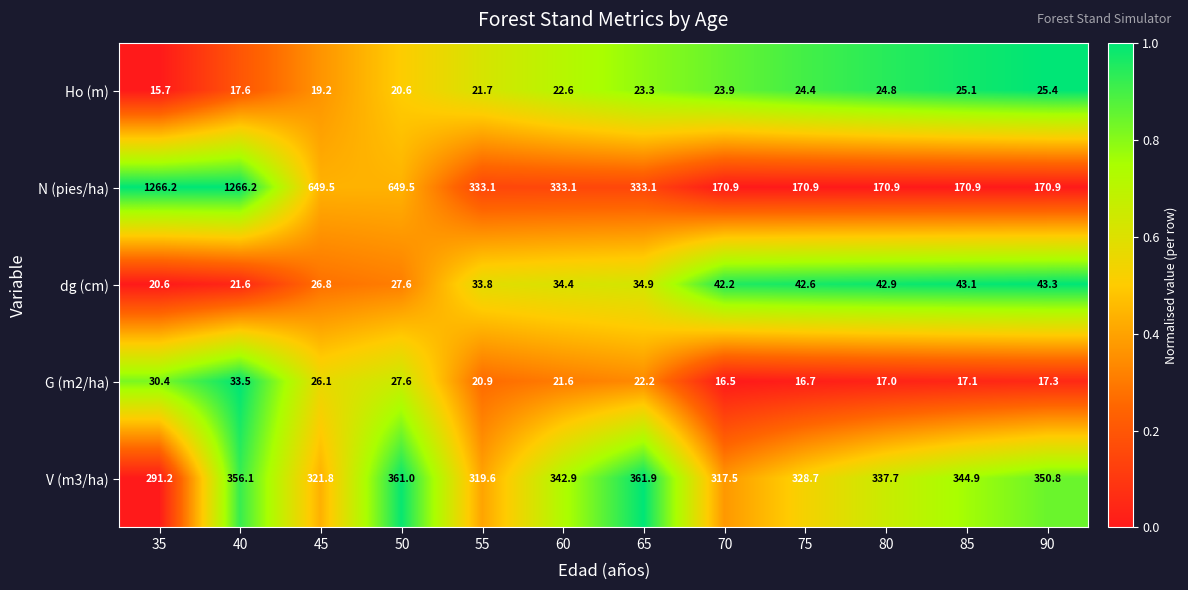

What is the maximum value for N (pies/ha)?

1266.2